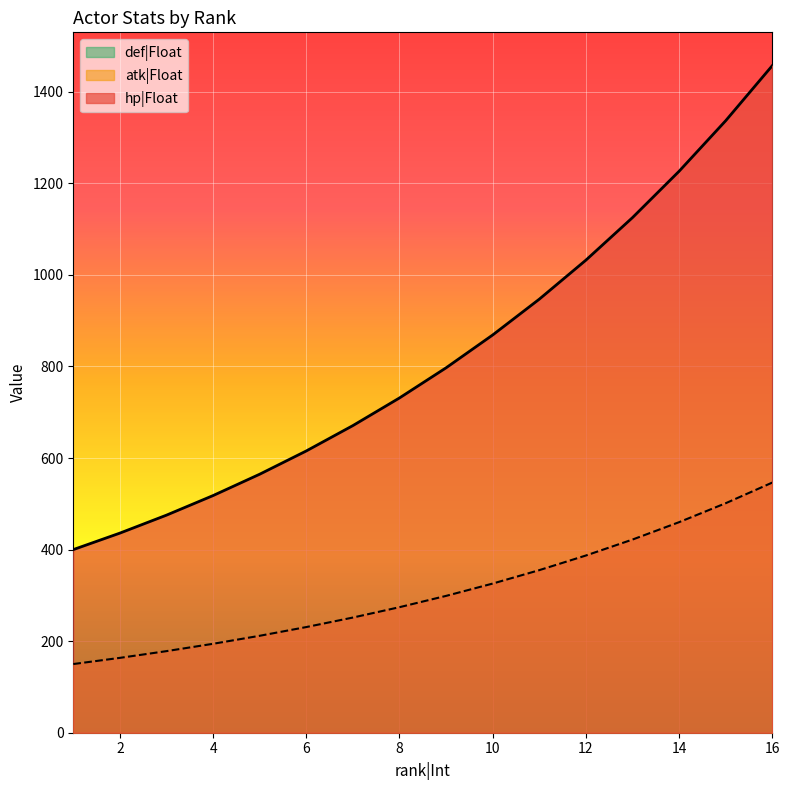

How many data points does each series have?

16